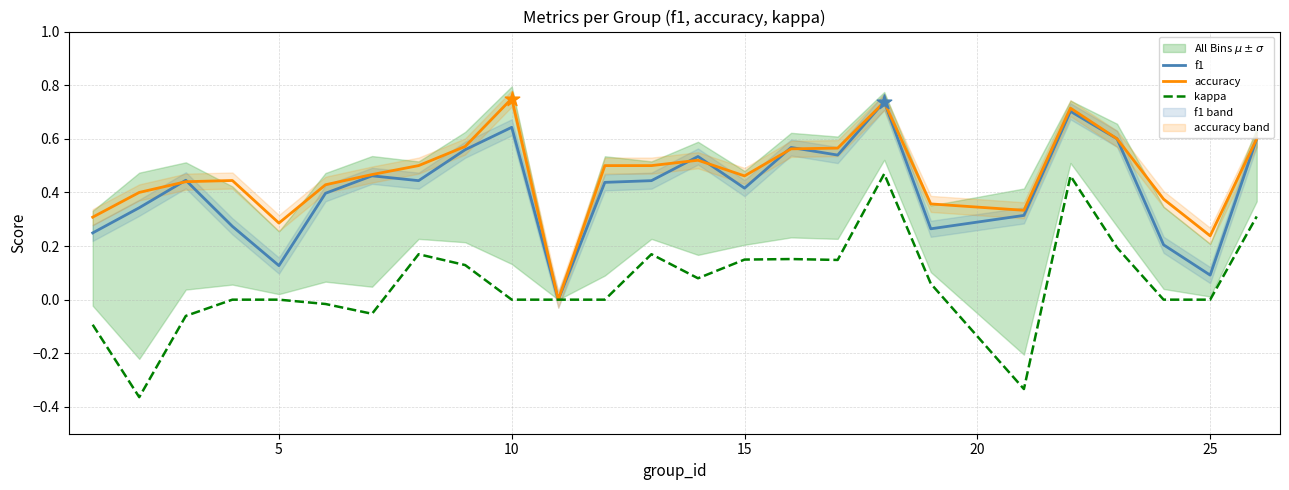

The value of f1 at 10 is 0.2. True or false?

False